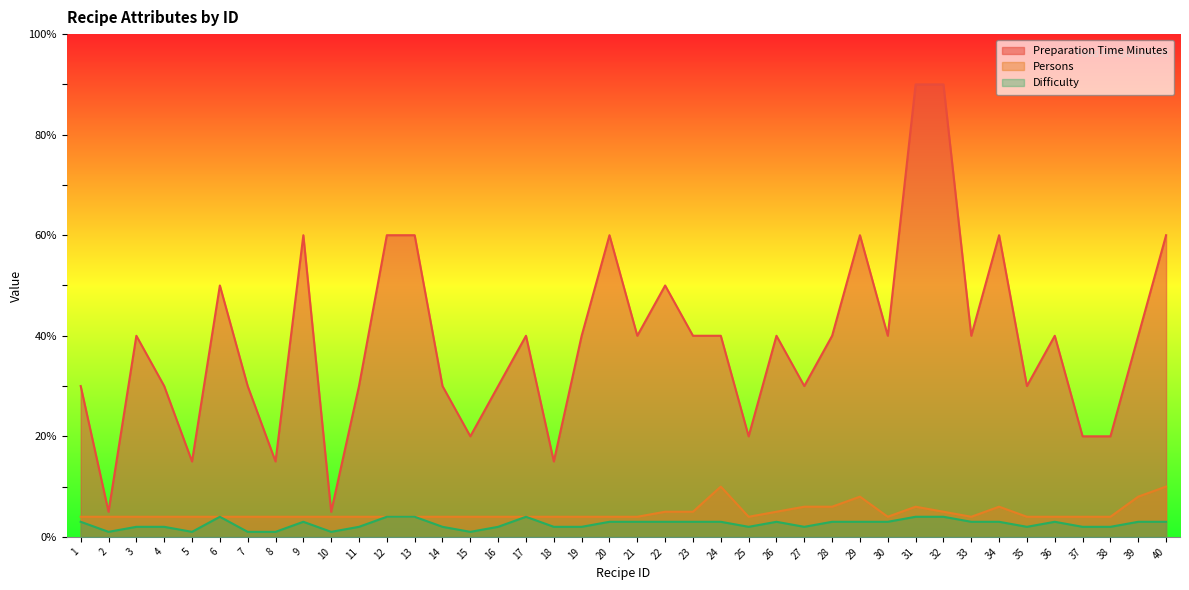

What are all the series names shown in the legend?

Preparation Time Minutes, Persons, Difficulty